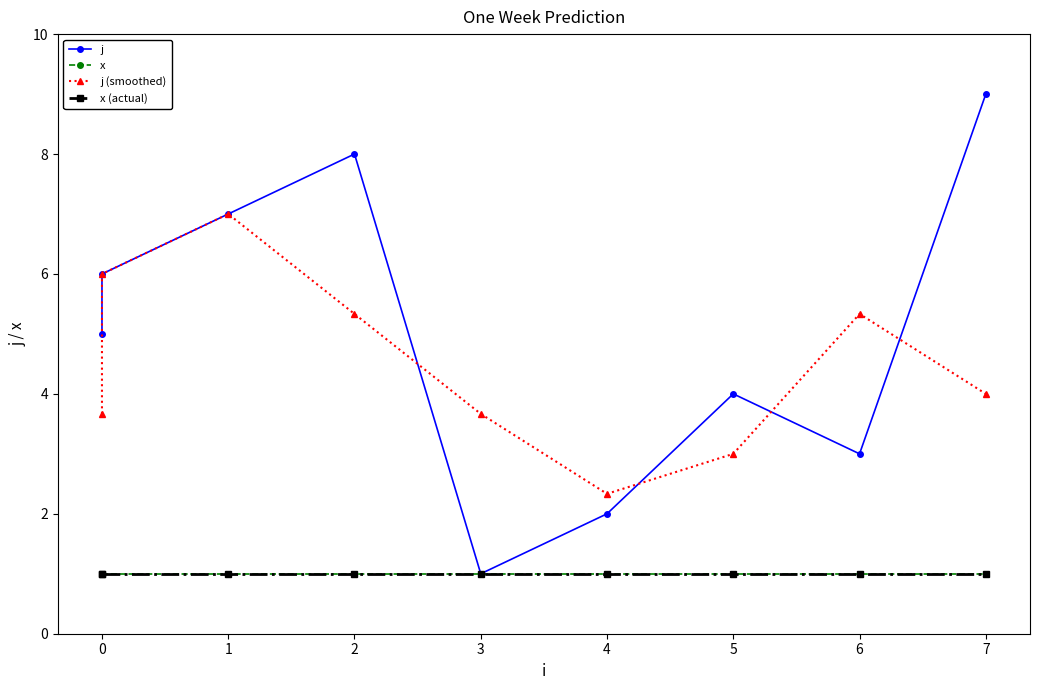

At 2, list the series in order from smallest to largest.

x, x (actual), j (smoothed), j